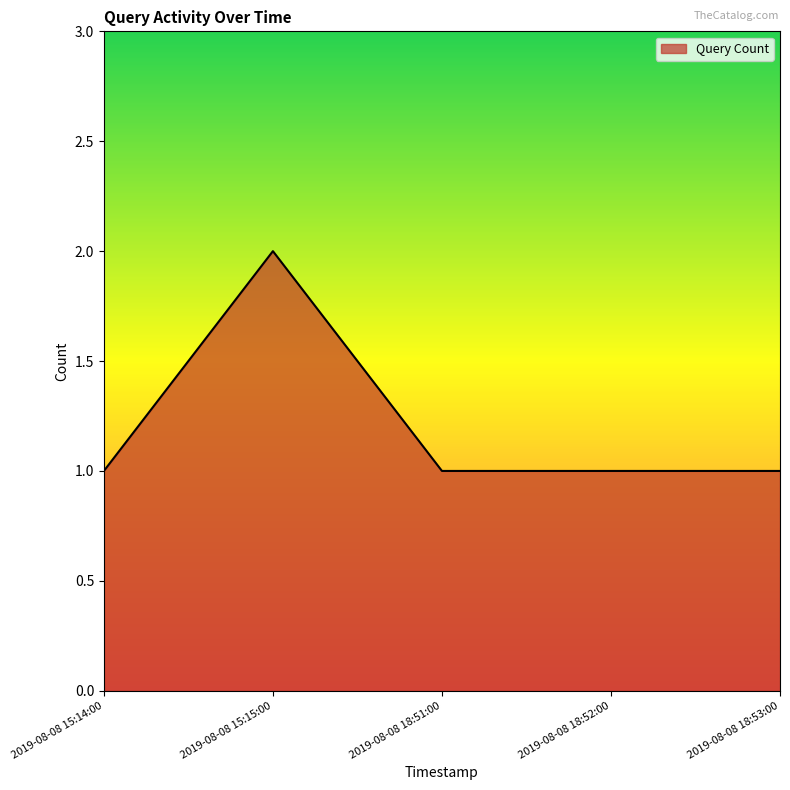

True or false: there are more than 2 points higher than both neighbors.

False